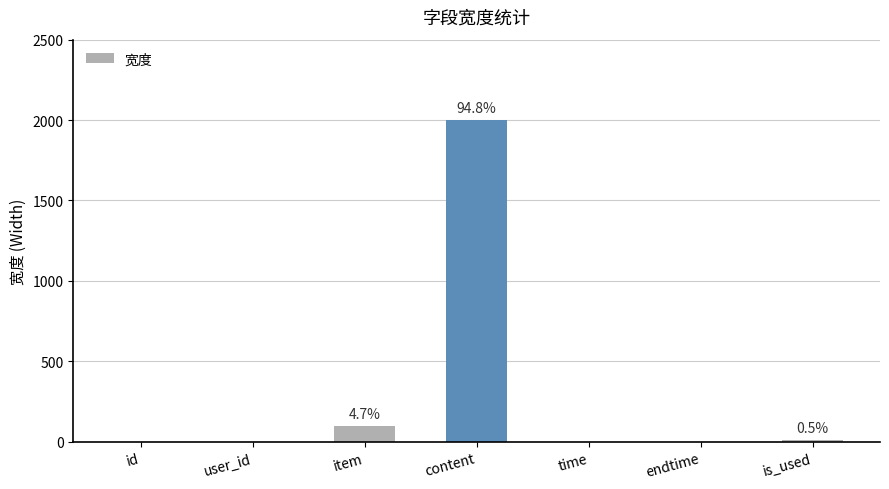

Where is the data nearest to the value 1000?

item